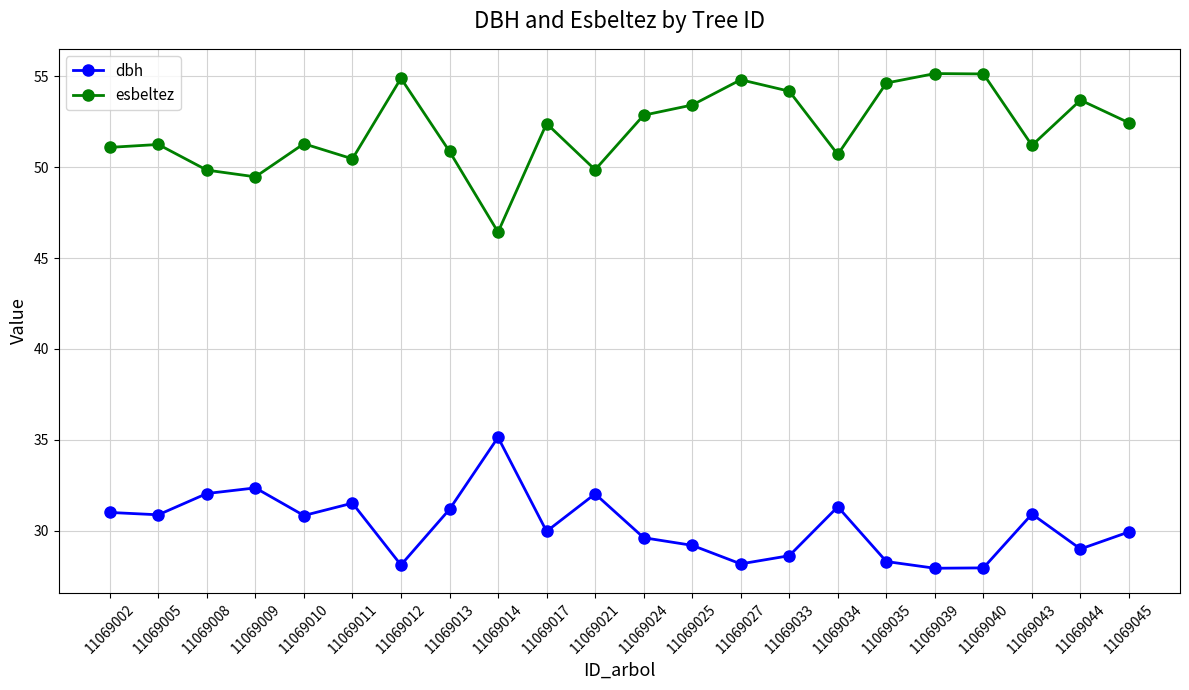

What is the value of the dbh point at the 13th from the left?

29.2